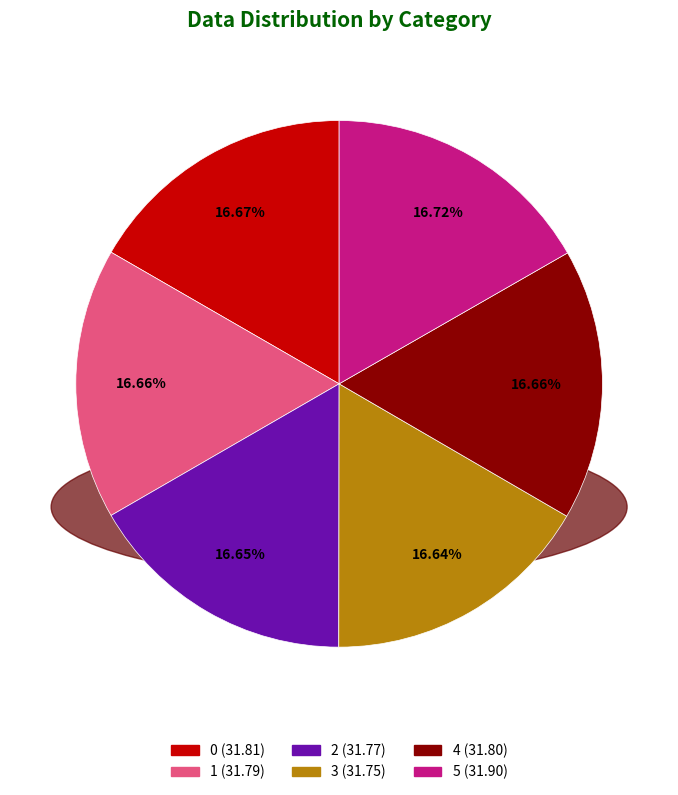

What percentage is NOT represented by 0?

83.3%